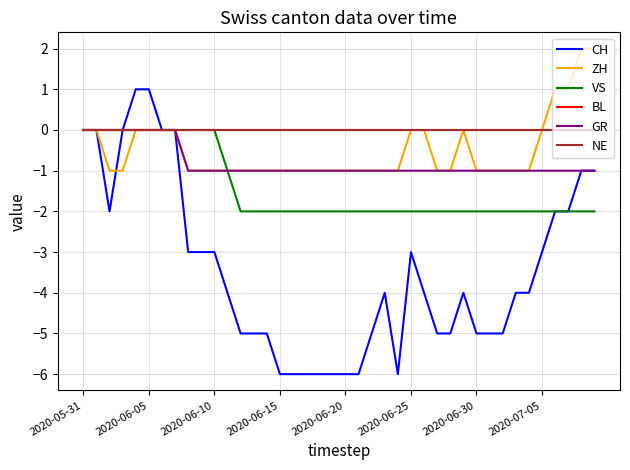

Reading right to left, list all the values displayed in this chart.

CH: -1	-1	-2	-2	-3	-4	-4	-5	-5	-5	-4	-5	-5	-4	-3	-6	-4	-5	-6	-6	-6	-6	-6	-6	-6	-5	-5	-5	-4	-3	-3	-3	0	0	1	1	0	-2	0	0
ZH: 2	2	1	1	0	-1	-1	-1	-1	-1	0	-1	-1	0	0	-1	-1	-1	-1	-1	-1	-1	-1	-1	-1	-1	-1	-1	-1	-1	-1	-1	0	0	0	0	-1	-1	0	0
VS: -2	-2	-2	-2	-2	-2	-2	-2	-2	-2	-2	-2	-2	-2	-2	-2	-2	-2	-2	-2	-2	-2	-2	-2	-2	-2	-2	-2	-1	0	0	0	0	0	0	0	0	0	0	0
BL: 0	0	0	0	0	0	0	0	0	0	0	0	0	0	0	0	0	0	0	0	0	0	0	0	0	0	0	0	0	0	0	0	0	0	0	0	0	0	0	0
GR: -1	-1	-1	-1	-1	-1	-1	-1	-1	-1	-1	-1	-1	-1	-1	-1	-1	-1	-1	-1	-1	-1	-1	-1	-1	-1	-1	-1	-1	-1	-1	-1	0	0	0	0	0	0	0	0
NE: 0	0	0	0	0	0	0	0	0	0	0	0	0	0	0	0	0	0	0	0	0	0	0	0	0	0	0	0	0	0	0	0	0	0	0	0	0	0	0	0